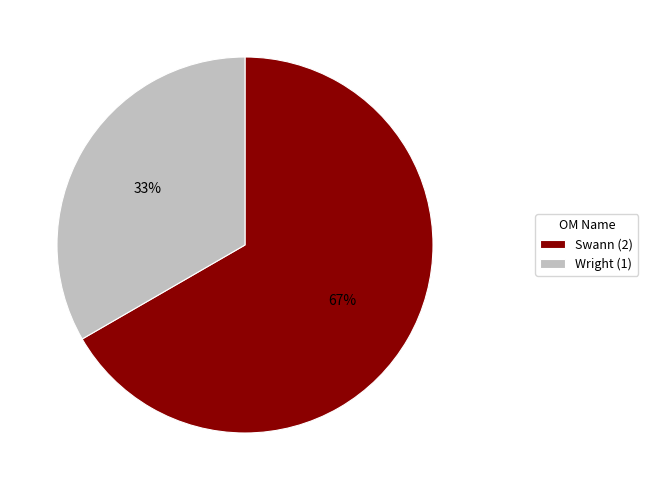

To the nearest percent, what is the average slice percentage?

50%